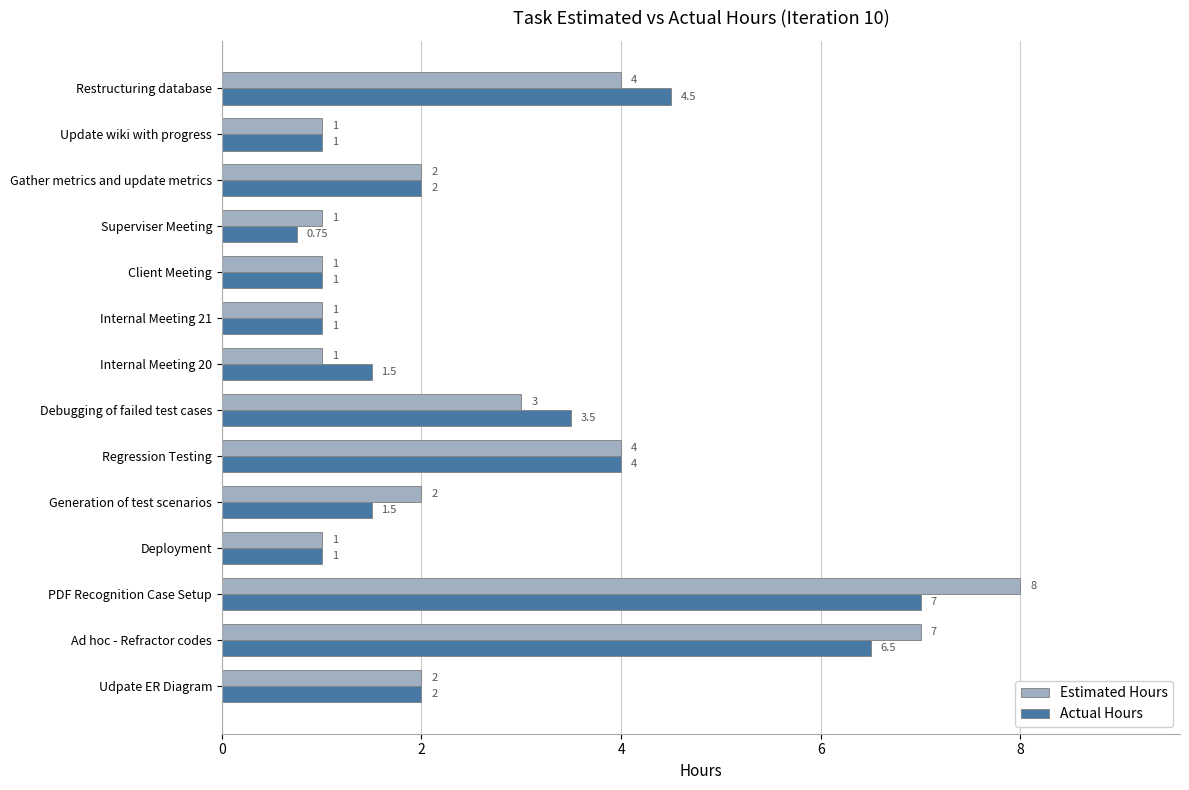

What is the difference between the maximum and second lowest values in the Actual Hours series?

6.0